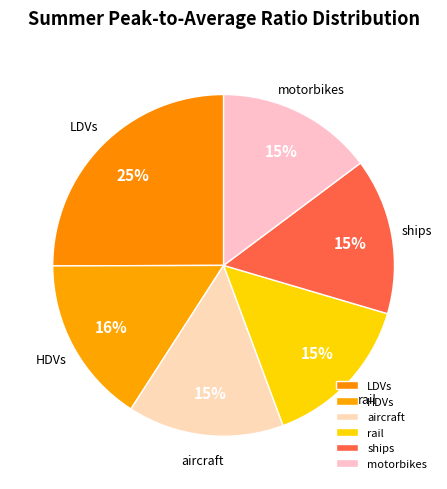

Does any single category account for the majority?

No